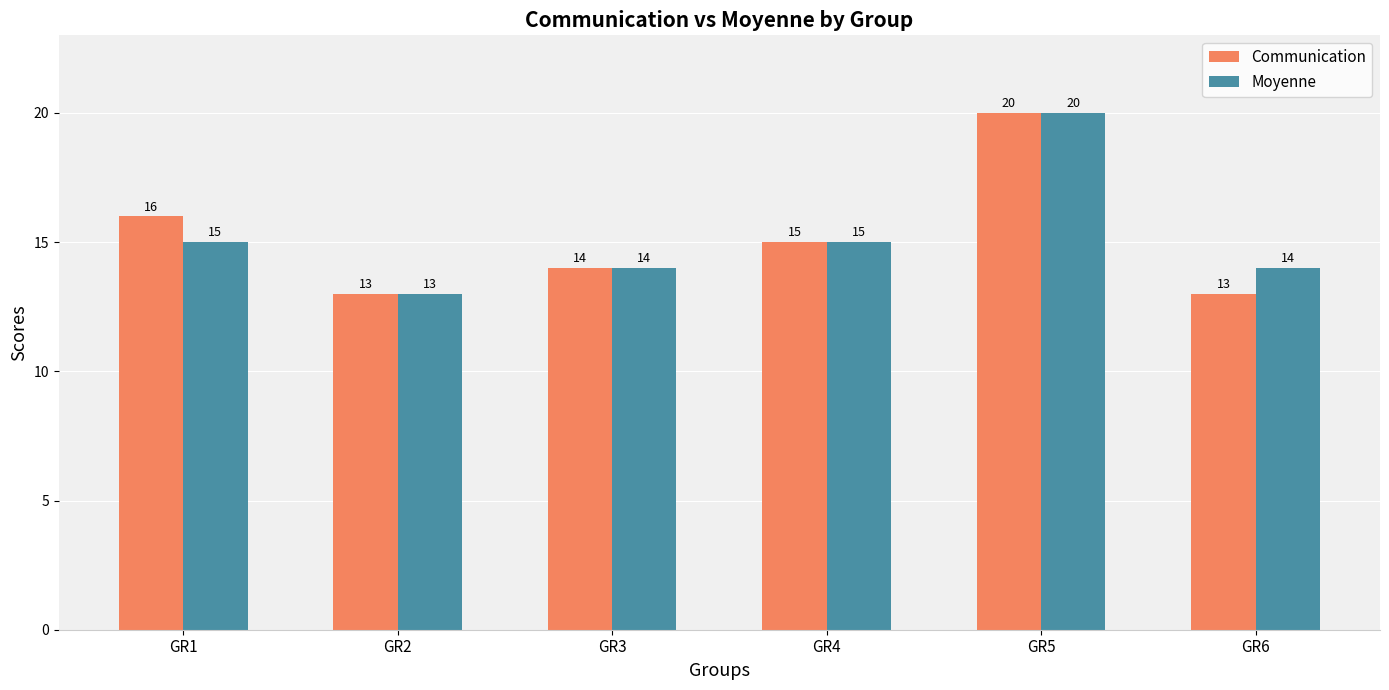

What is the value of the Communication bar at the 6th from the left?

13